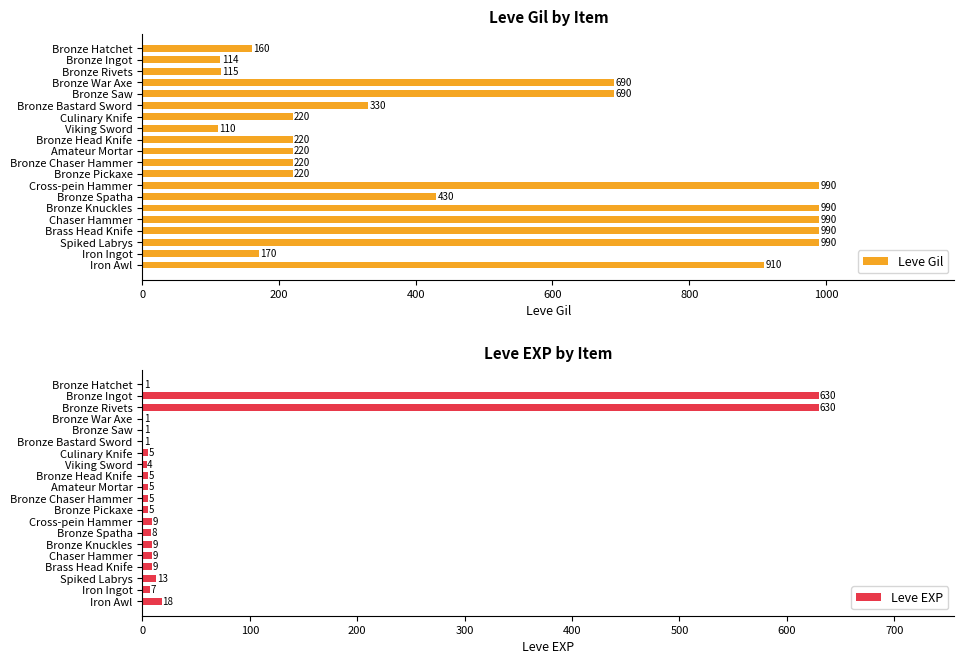

What is the minimum value shown in the chart?

1